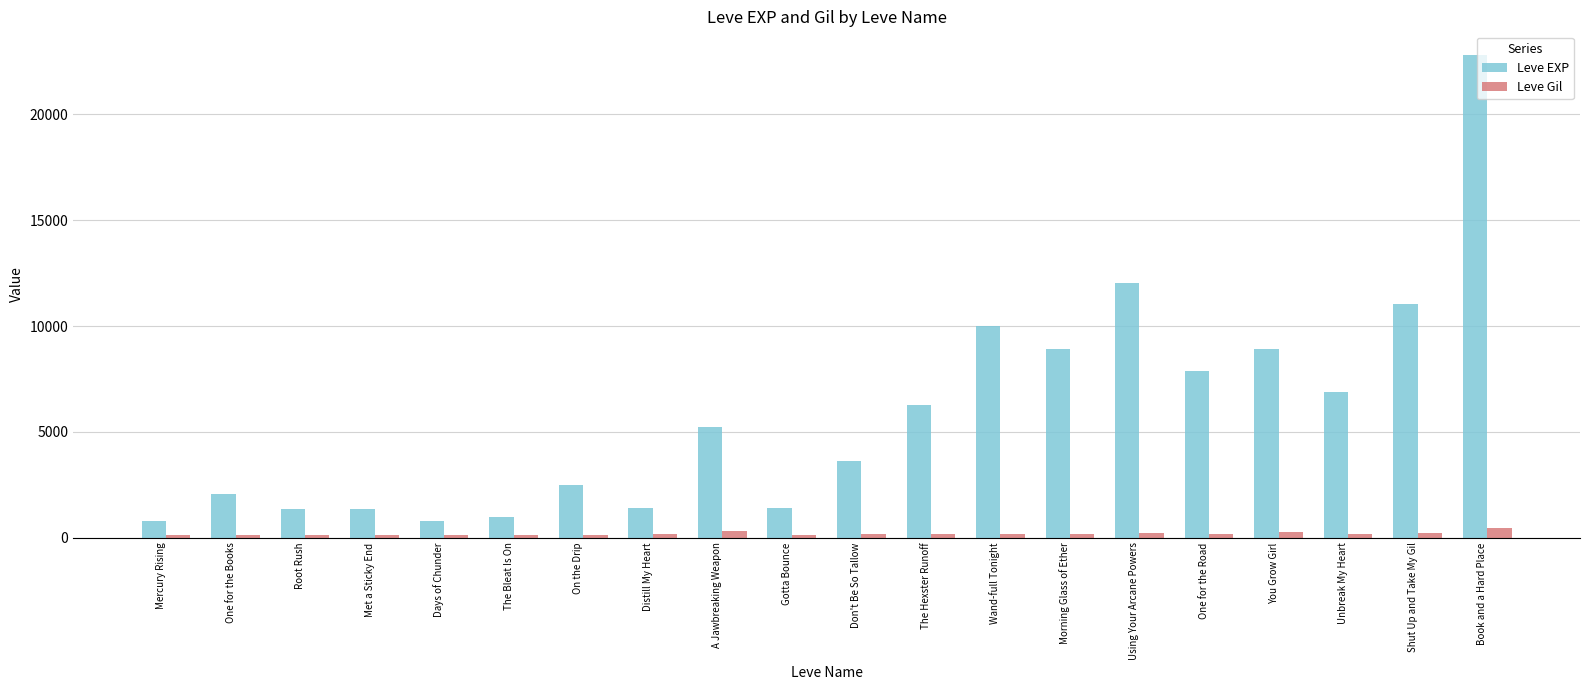

What is the maximum value for Leve Gil?

468